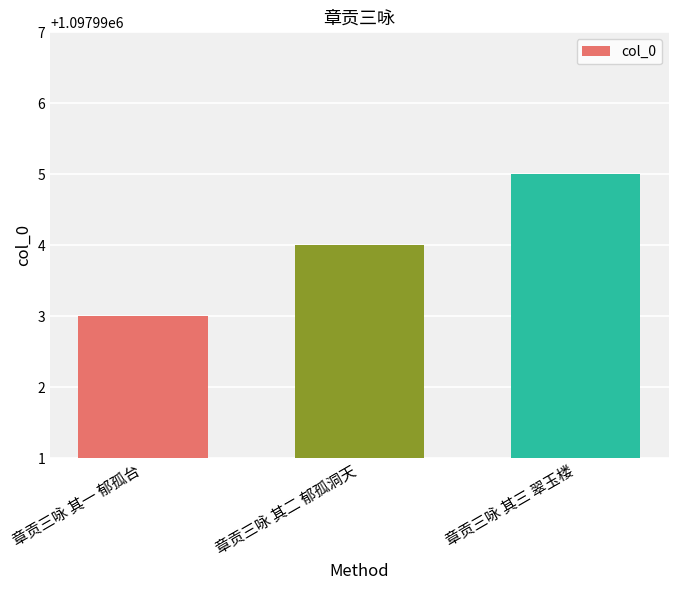

What is the ratio of the value at 章贡三咏 其二 郁孤洞天 to the value at 章贡三咏 其一 郁孤台?

1.0